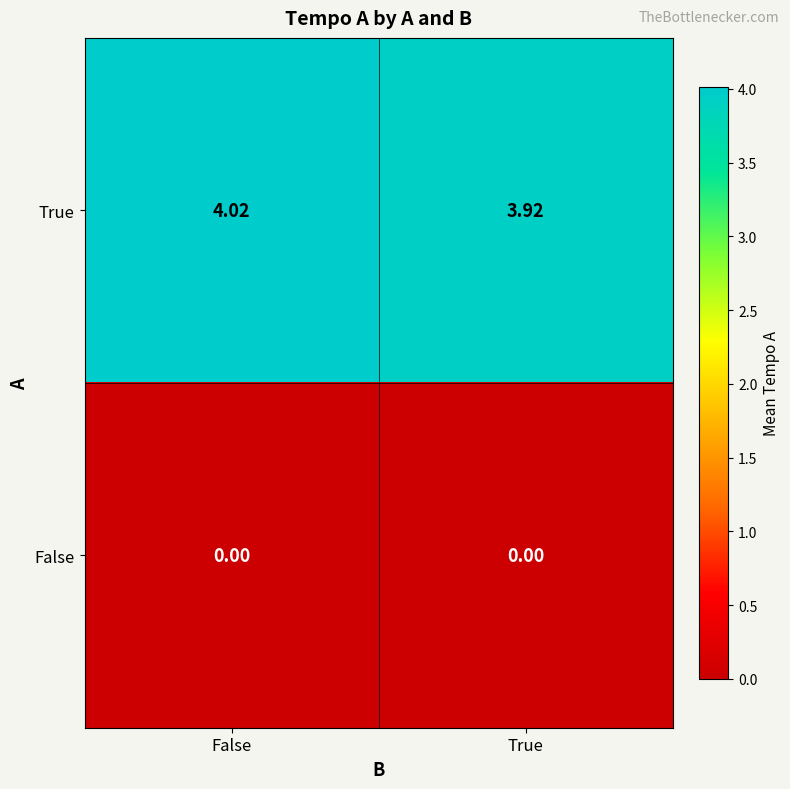

Where is True nearest to the value 3?

True